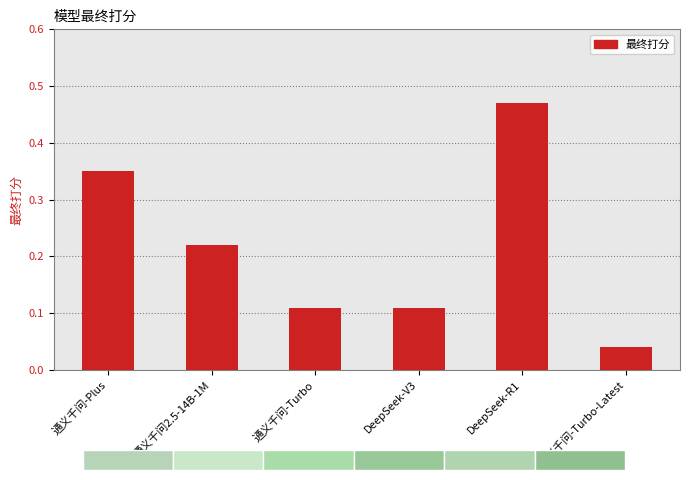

Which category has the highest value across all series?

DeepSeek-R1